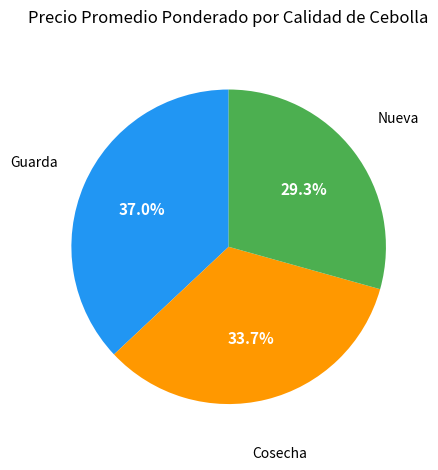

Is there a majority slice in this chart?

No